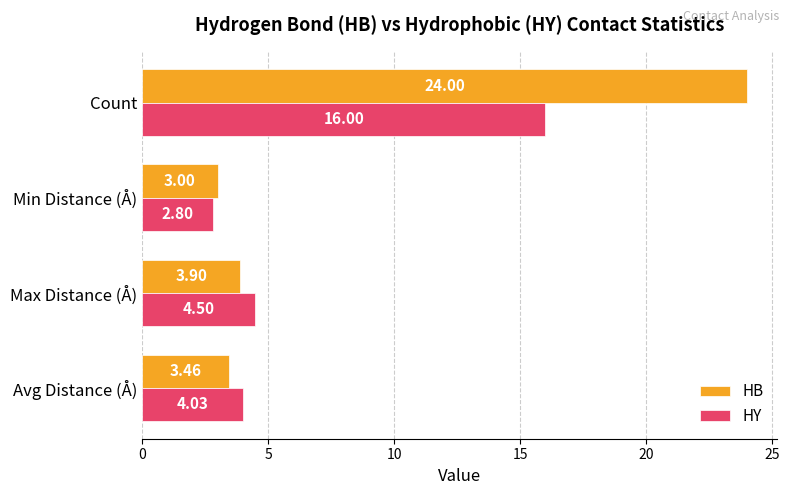

What is the spread (max minus min) of values at Avg Distance (Å)?

0.6